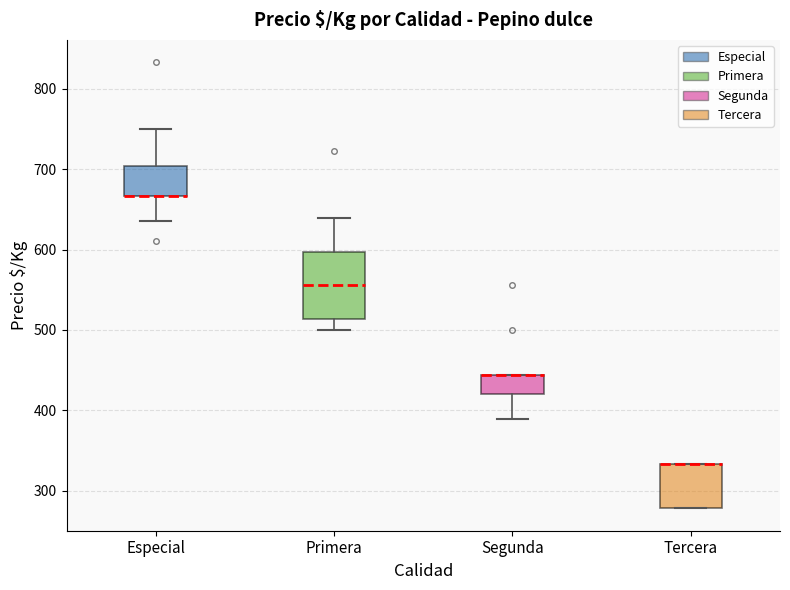

Reading left to right, read every box against the y-axis: the position of its median line, the range the box covers, and the ends of its whiskers. The values are not printed on the chart, so give them approximately, as read against the axis.

Especial: median 670 (drawn on the box's lower edge), box 670 to 700, whiskers 640 to 750
Primera: median 560, box 510 to 600, whiskers 500 to 640
Segunda: median 440 (drawn on the box's upper edge), box 420 to 440, whiskers 390 to 440
Tercera: median 330 (drawn on the box's upper edge), box 280 to 330, whiskers 280 to 330